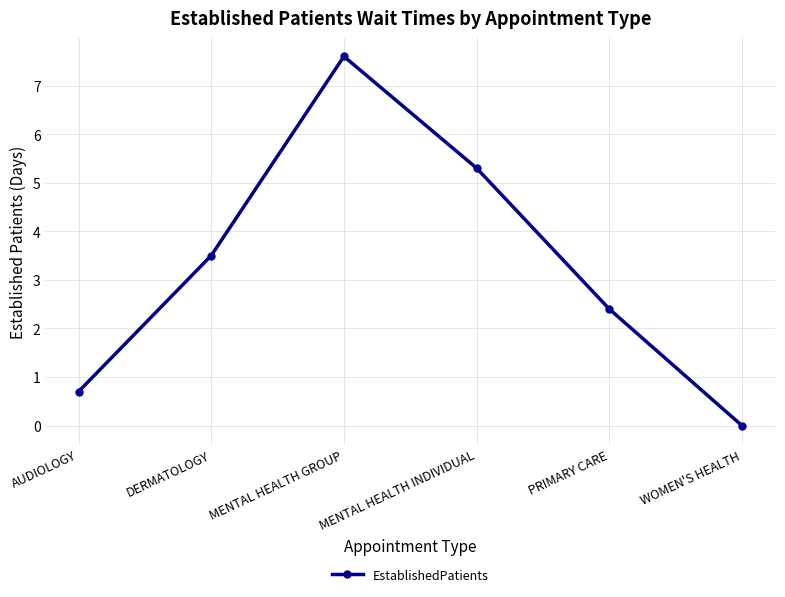

The value at MENTAL HEALTH GROUP is 7.6. True or false?

True